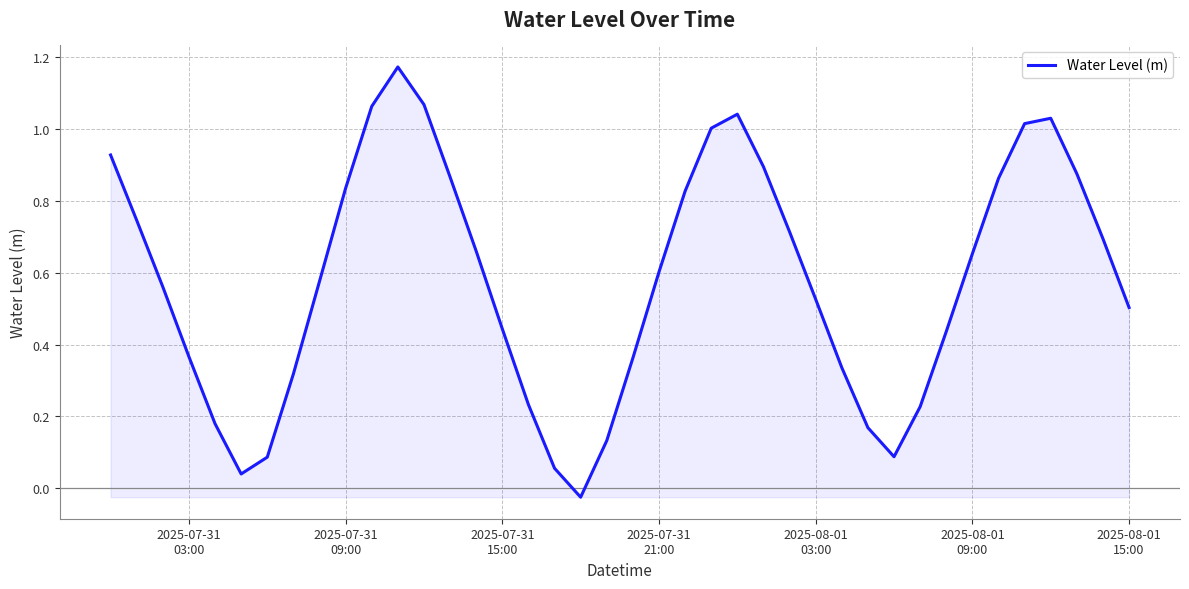

How many values are below 0?

1